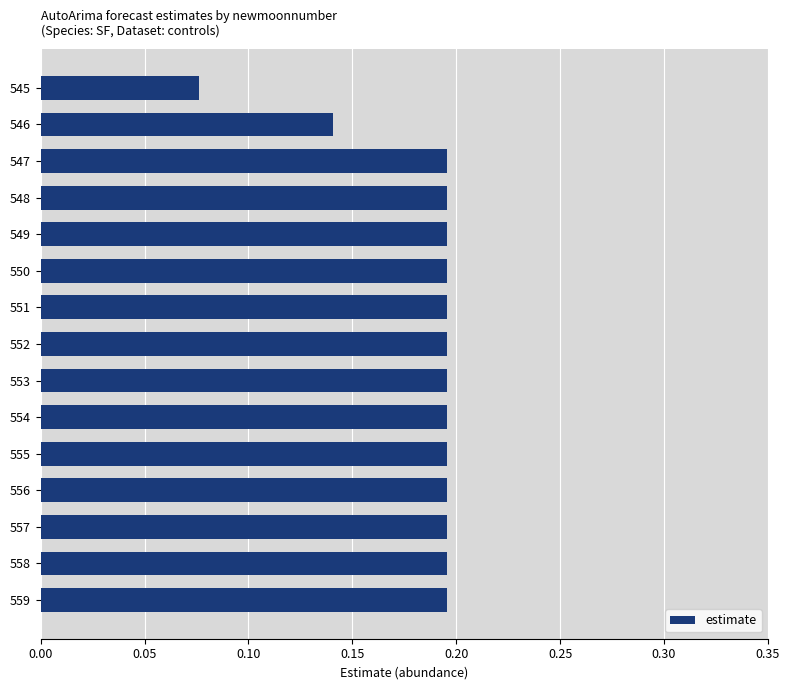

What is the sum of all values?

2.8